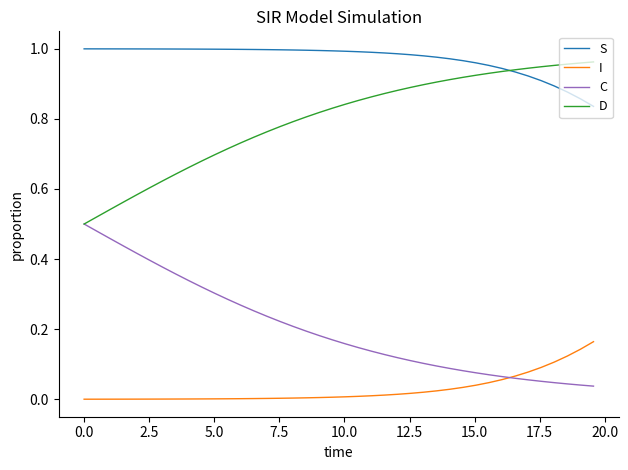

List the series in order of their overall mean, lowest first.

I, C, D, S